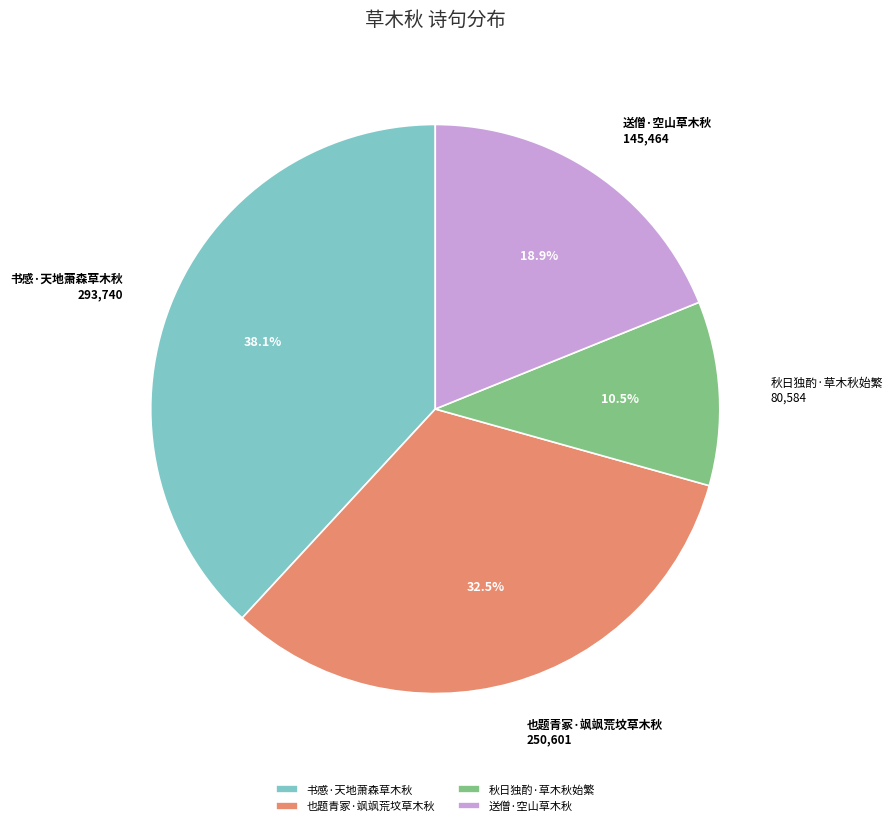

Combined, do 书感·天地萧森草木秋 and 秋日独酌·草木秋始繁 account for over 50%?

No